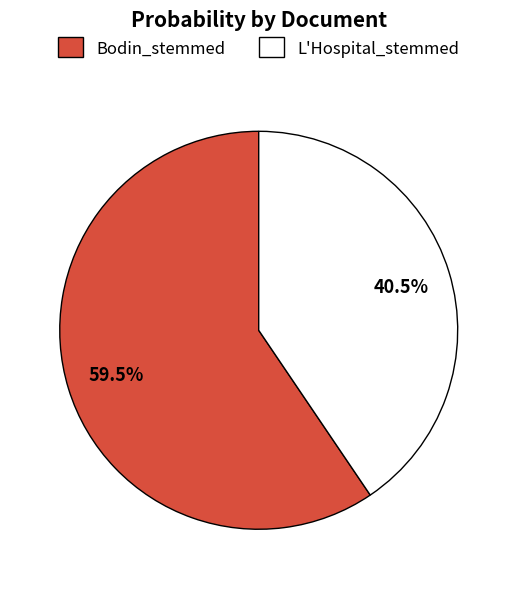

Approximately how many times larger is the value at L'Hospital_stemmed compared to Bodin_stemmed?

0.7